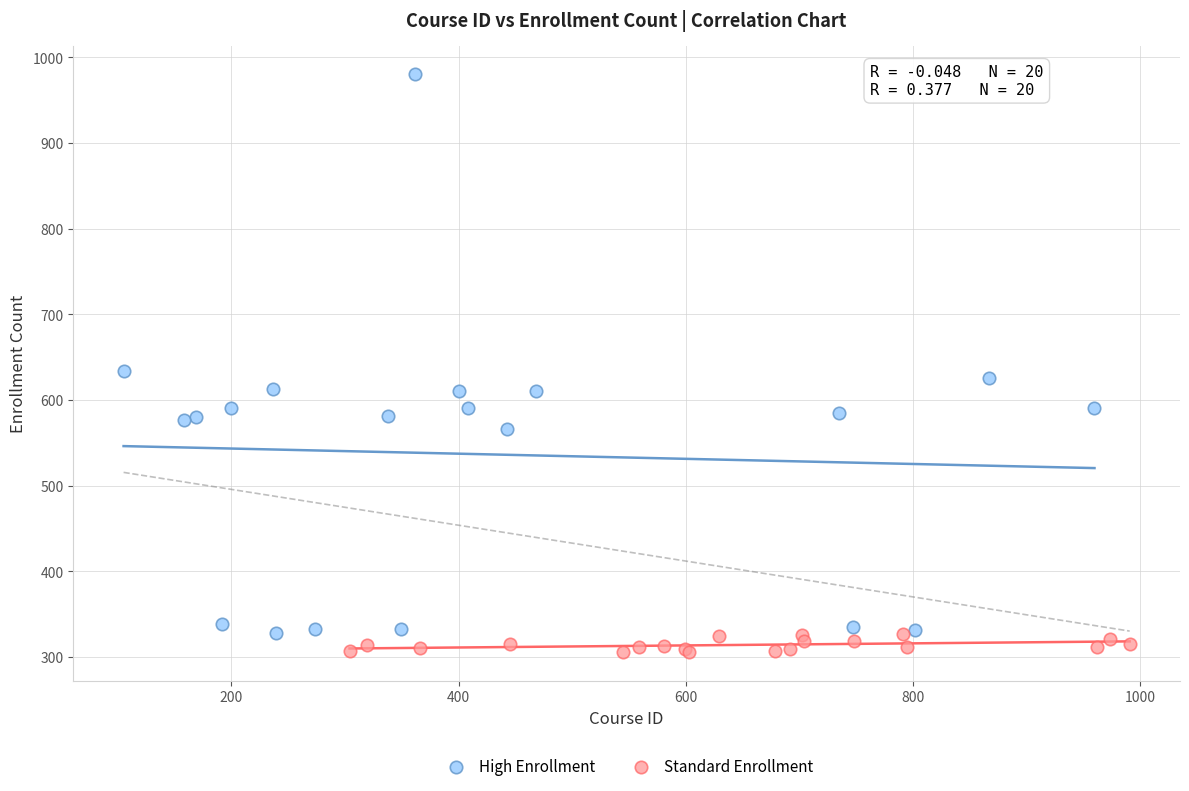

Which series has the largest Y range (max minus min)?

High Enrollment